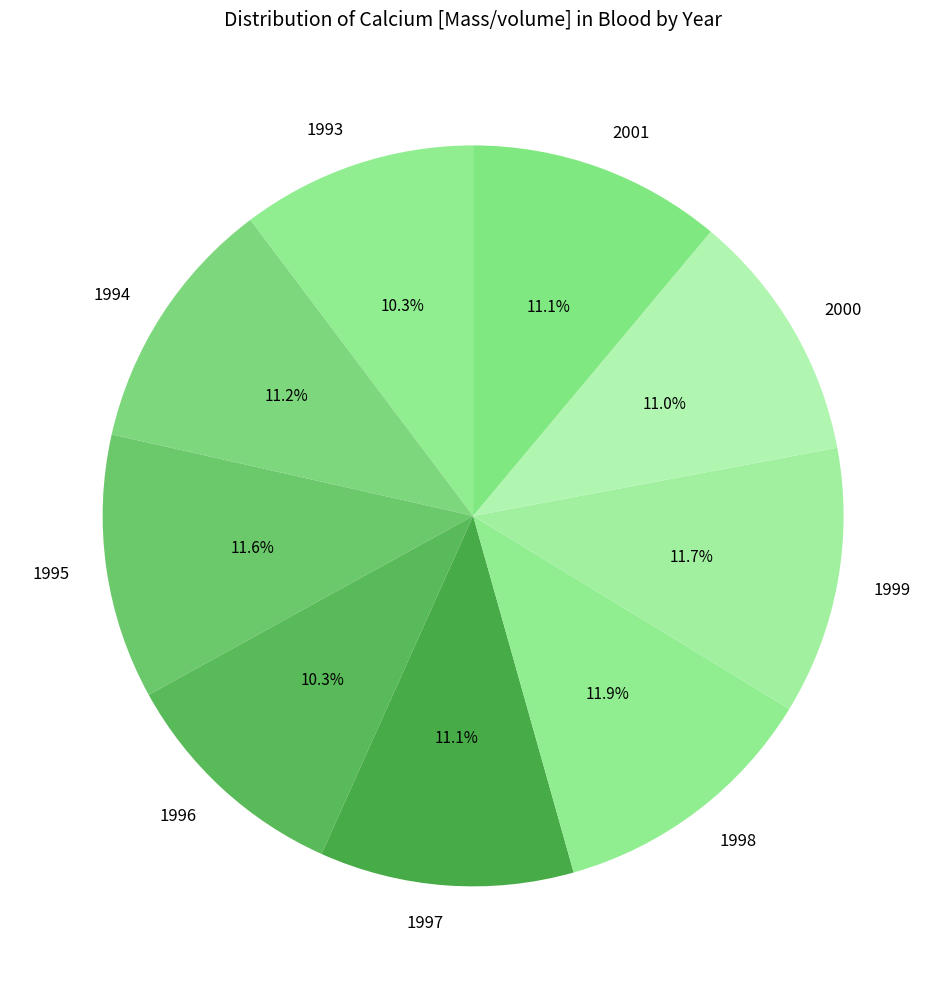

To the nearest percent, what is the average slice percentage?

11%